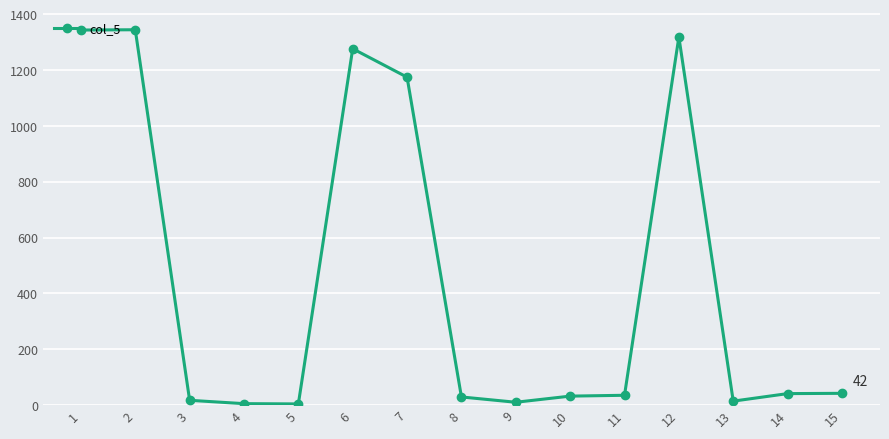

True or false: the data has more than 0 interior local peaks.

True